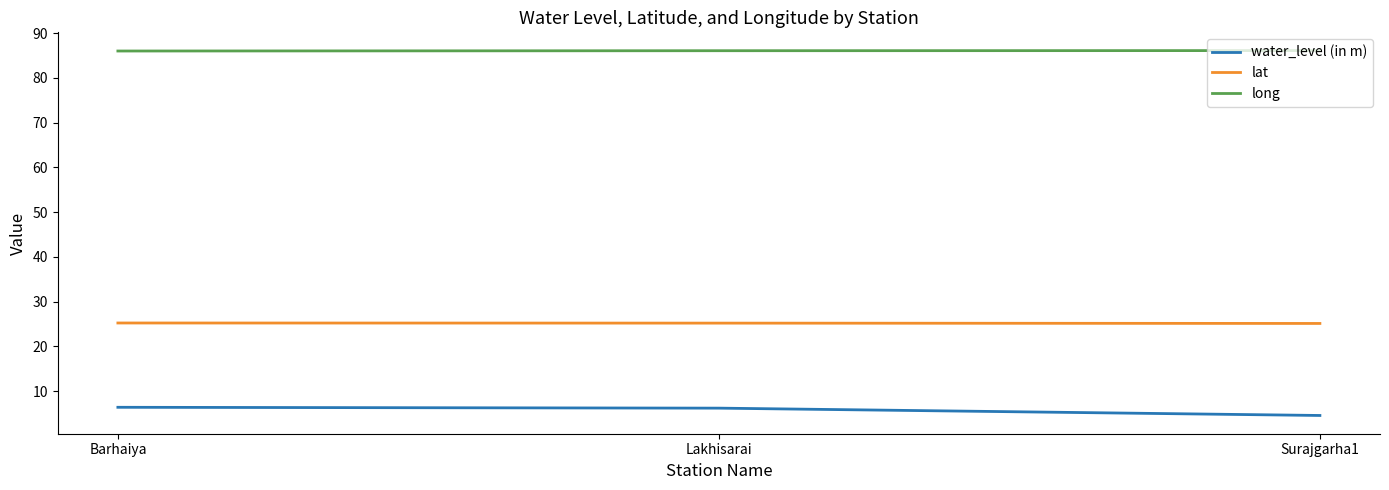

Is it true that lat equals 25.2 at Lakhisarai?

True